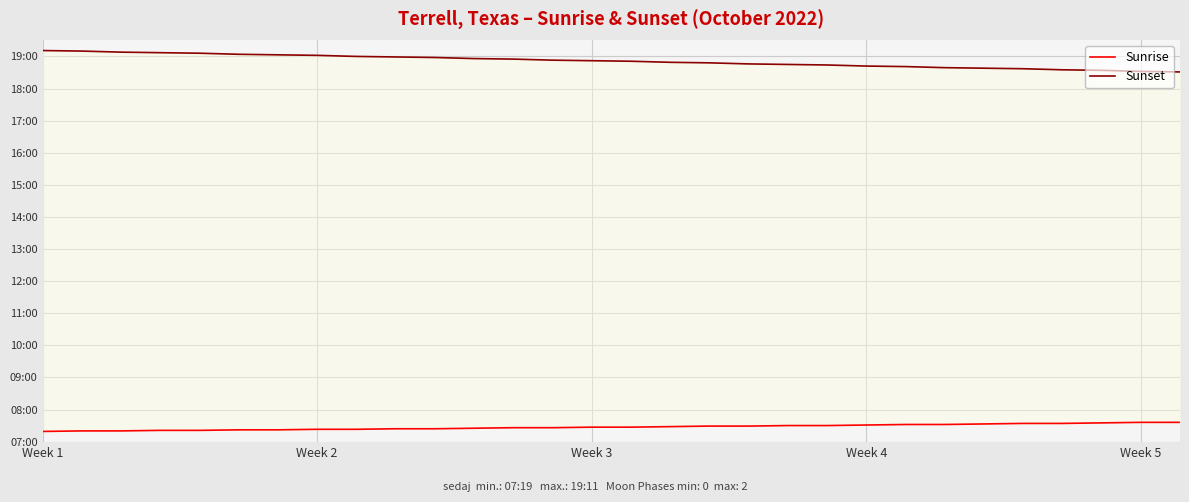

True or false: Sunset and Sunrise cross at least once.

False